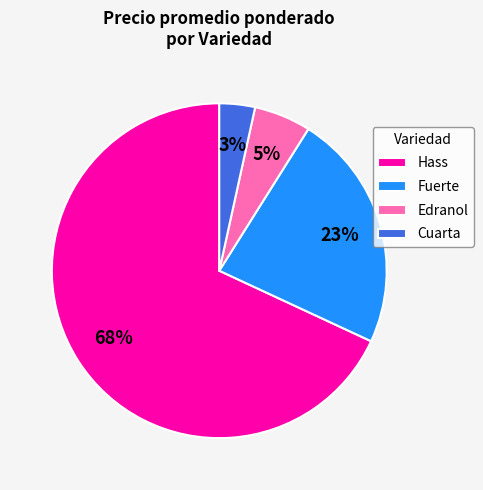

Does any single category account for the majority?

Yes